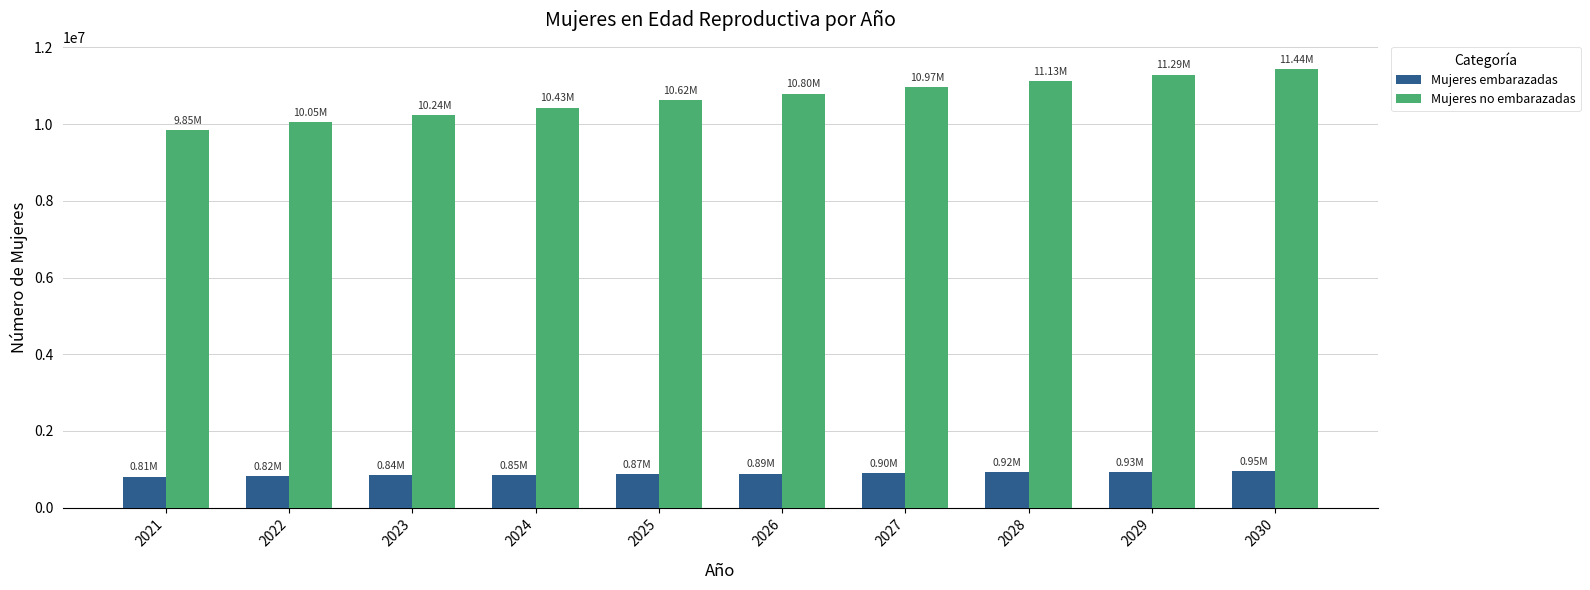

At which label does Mujeres embarazadas first exceed 886870?

2026